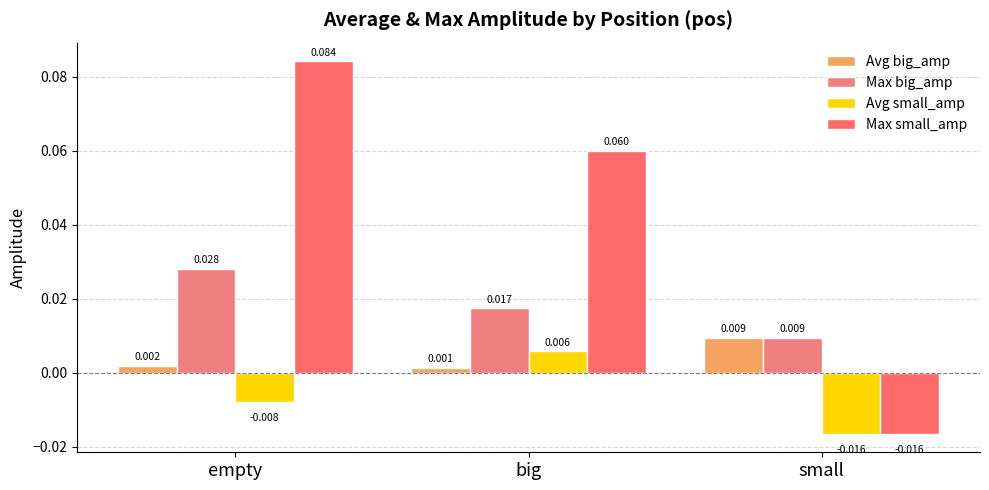

Reading right to left, list all the values displayed in this chart.

Avg big_amp: 0.0	0.0	0.0
Max big_amp: 0.0	0.0	0.0
Avg small_amp: -0.0	0.0	-0.0
Max small_amp: -0.0	0.1	0.1